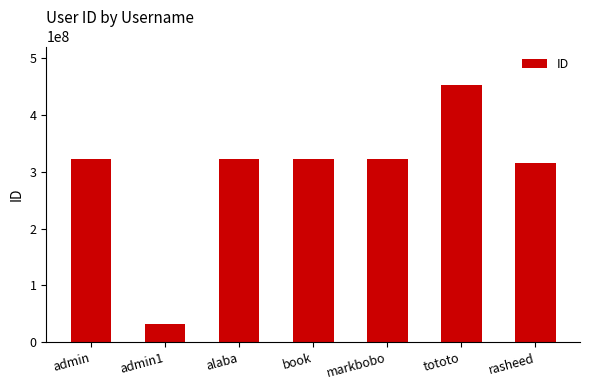

What is the greatest value displayed?

452768378